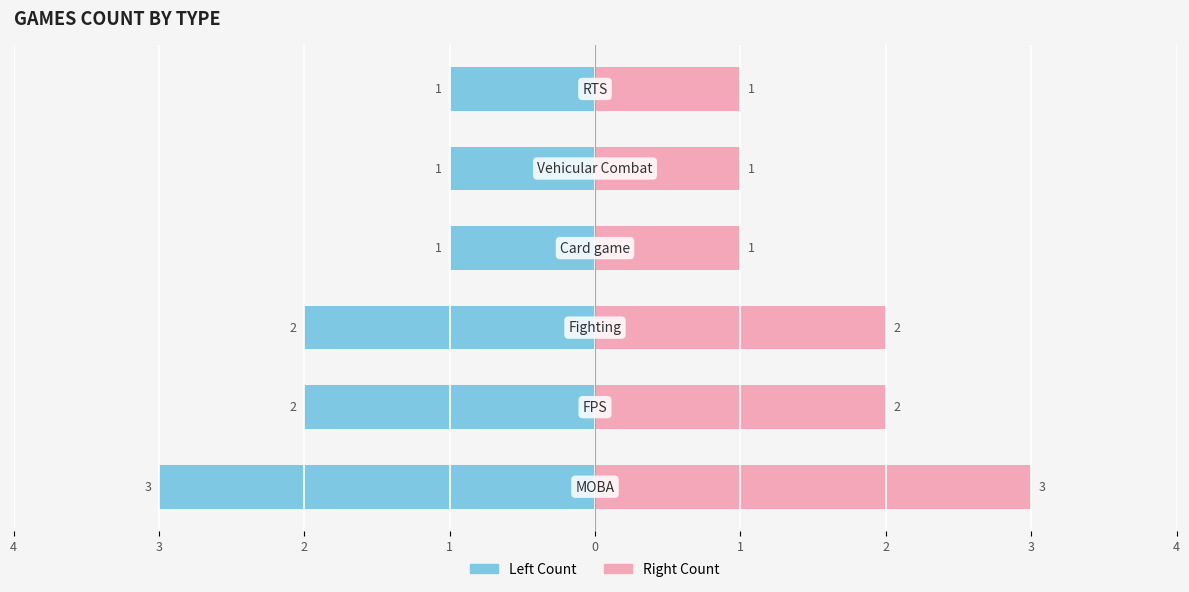

How many Count values are between 1 and 2?

5